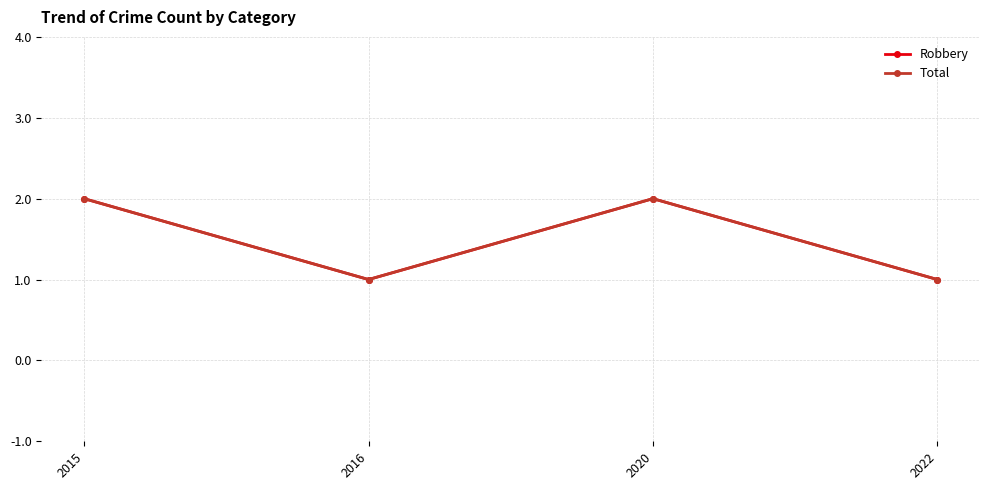

What is the difference between the maximum and minimum values in the Total series?

1